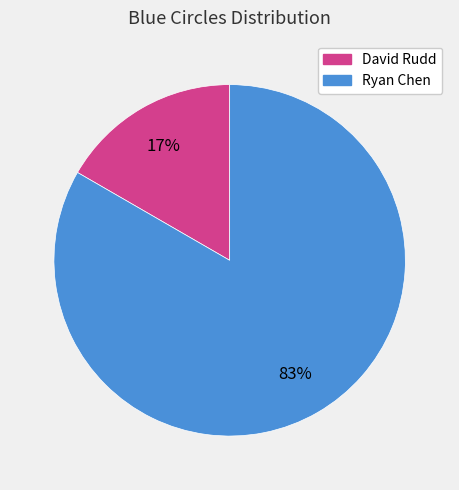

What percentage is the Ryan Chen slice, to the nearest percent?

83%